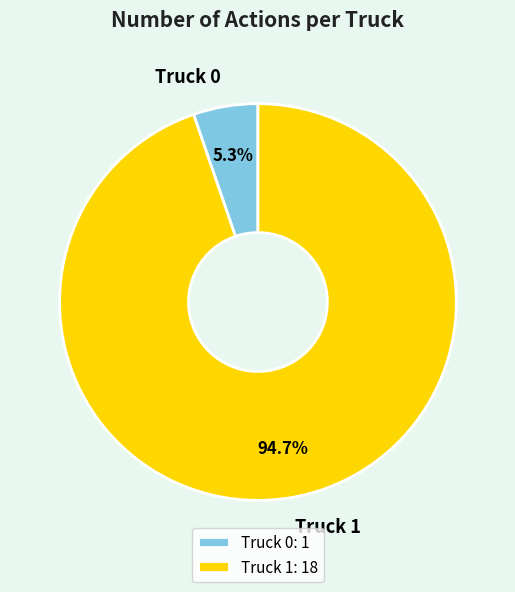

Count the number of slices in the pie.

2